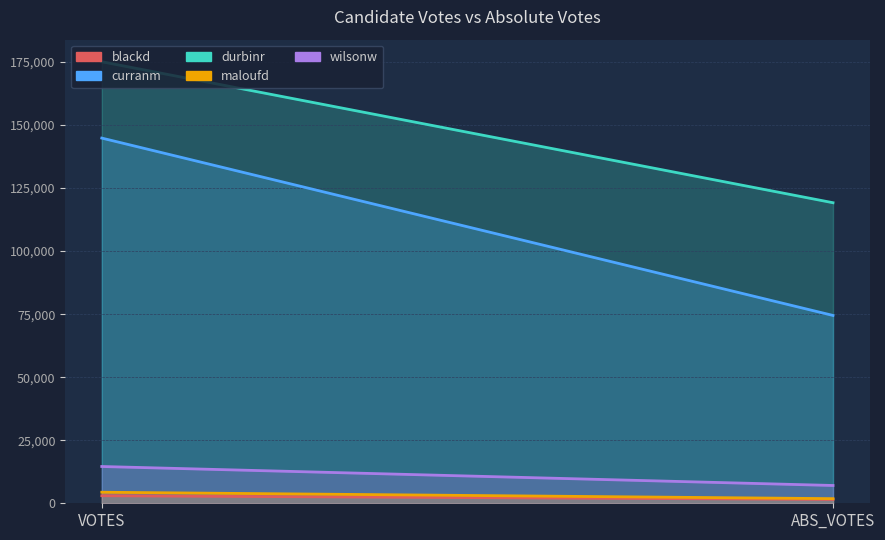

Reading left to right, transcribe all the data shown in this chart.

blackd: 2990	1524
curranm: 144816	74484
durbinr: 175089	119184
maloufd: 4378	1834
wilsonw: 14585	7057